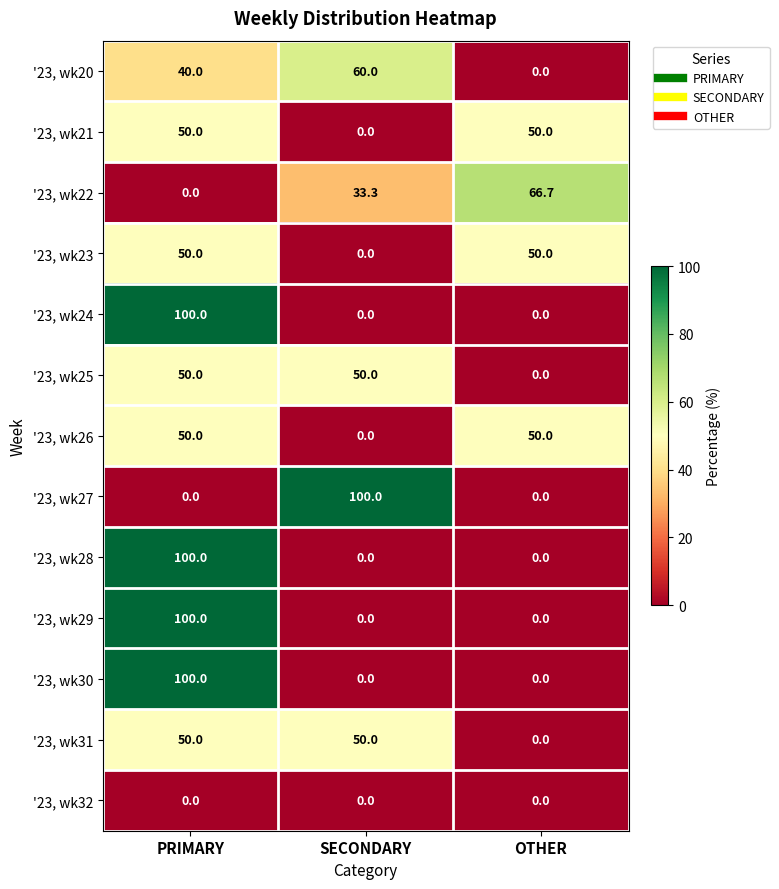

Is it true that '23, wk22 equals 66.7 at OTHER?

True